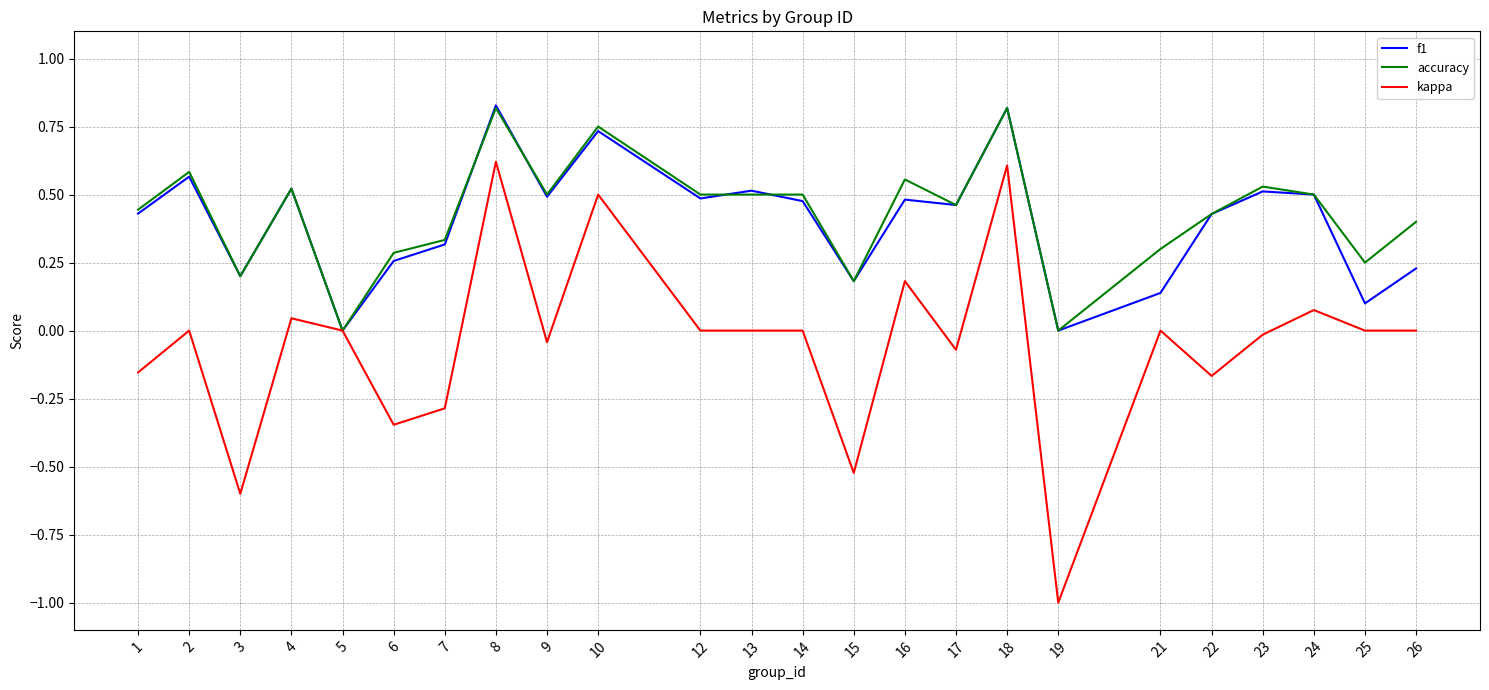

Count the number of categories in the chart.

24